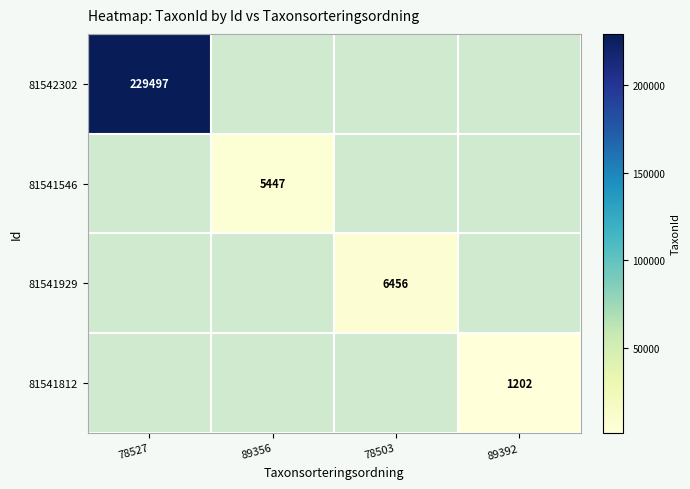

The 81541929 series shows 3250 at 78503. True or false?

False